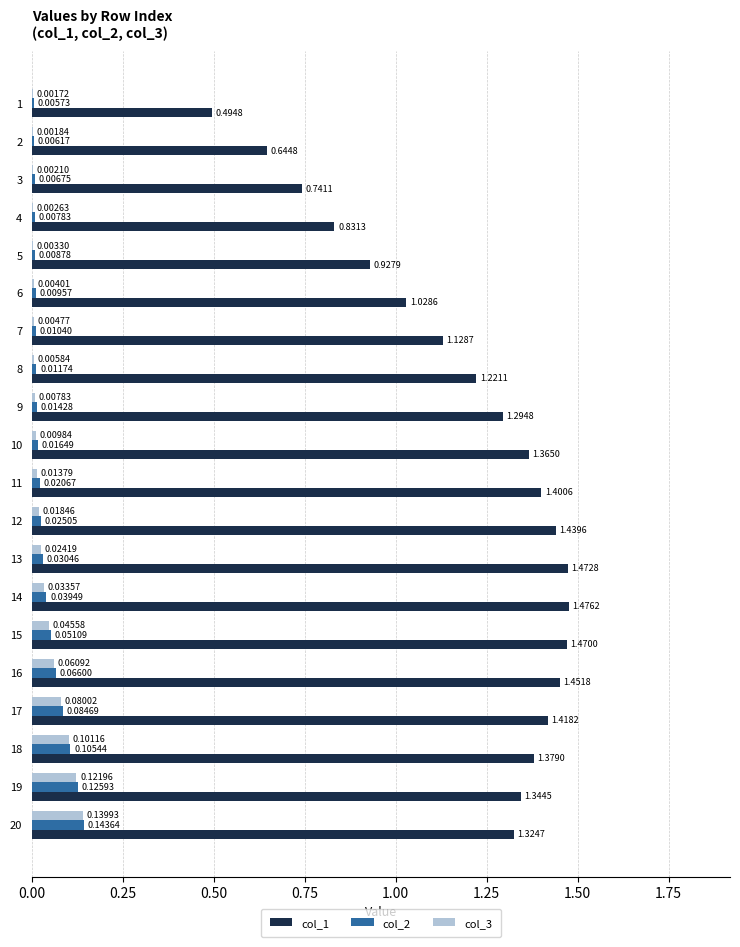

Which series changed the most between 11 and 19?

col_3